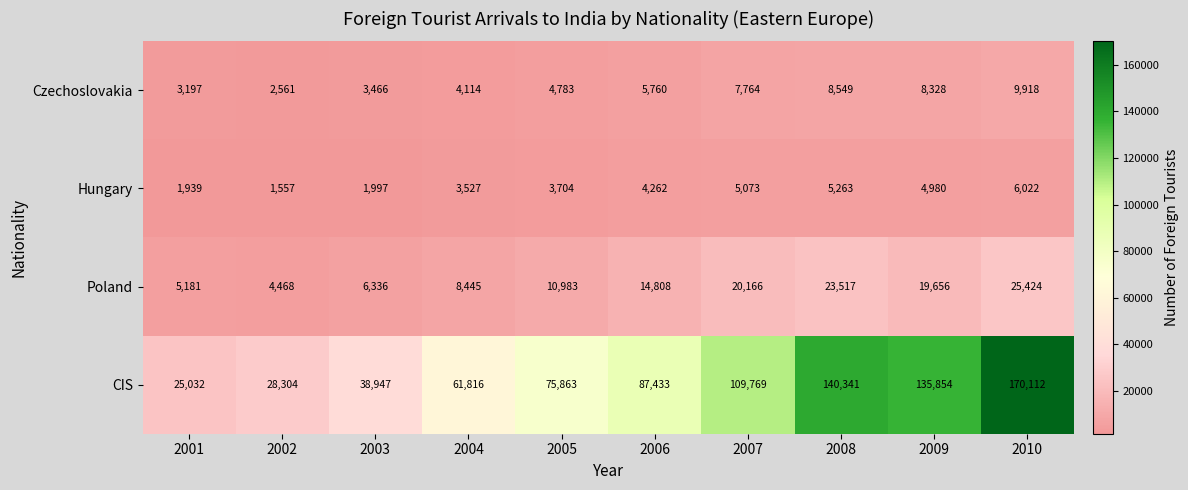

What is the minimum value shown in the chart?

1557